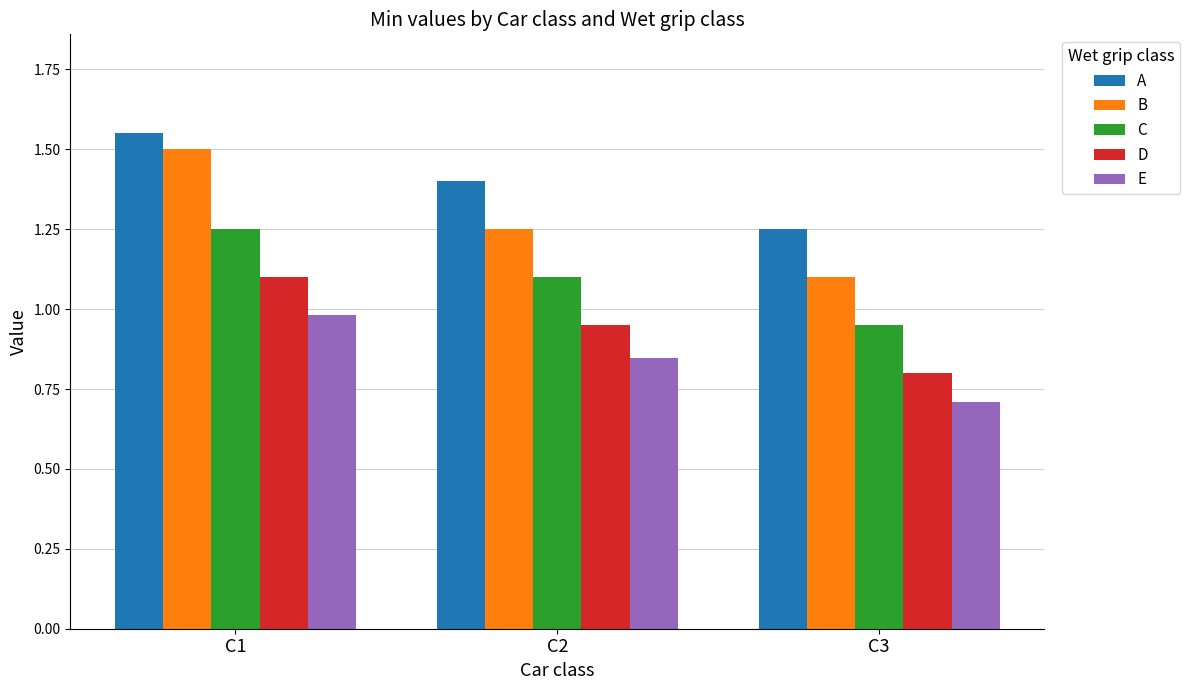

How many bars are there in each group?

5